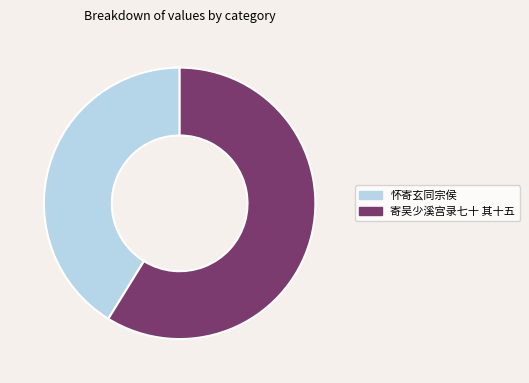

How many segments does this pie chart have?

2